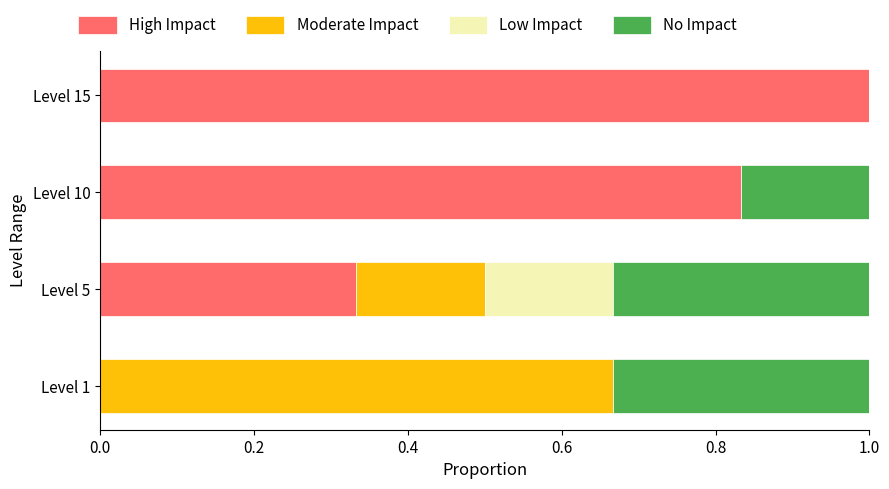

Which category has the highest value in the High Impact series?

Level 15